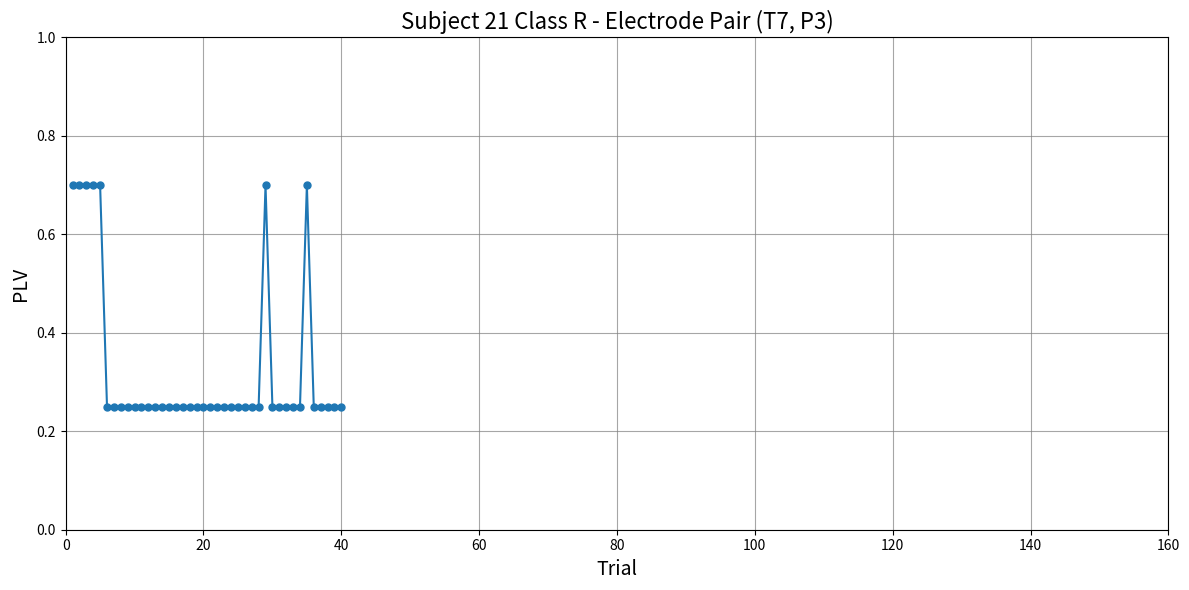

How many categories are shown in the chart?

40